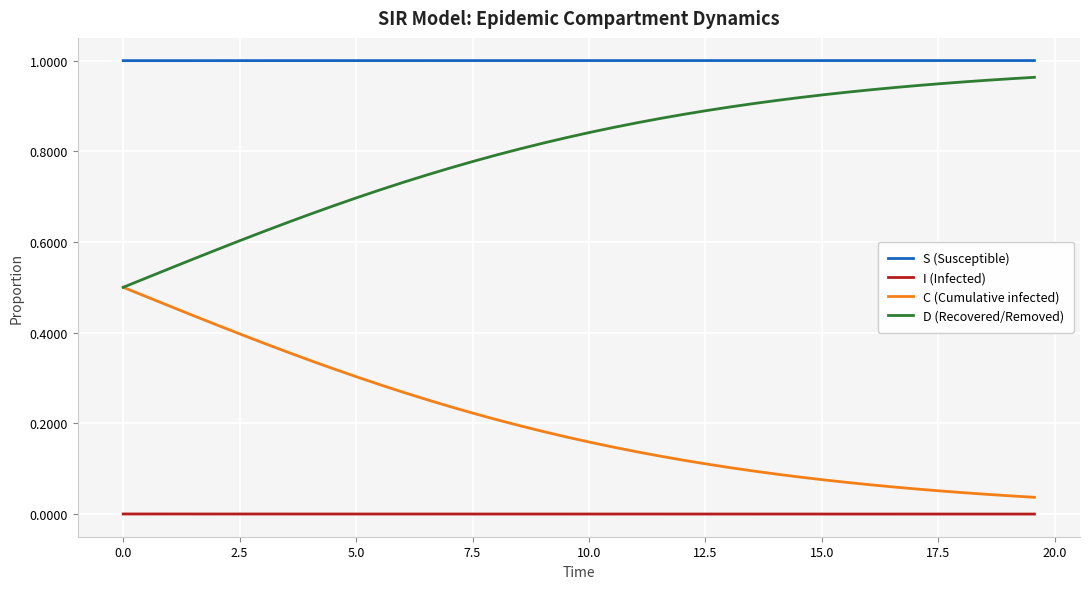

List the series in order of their overall mean, lowest first.

I (Infected), C (Cumulative infected), D (Recovered/Removed), S (Susceptible)